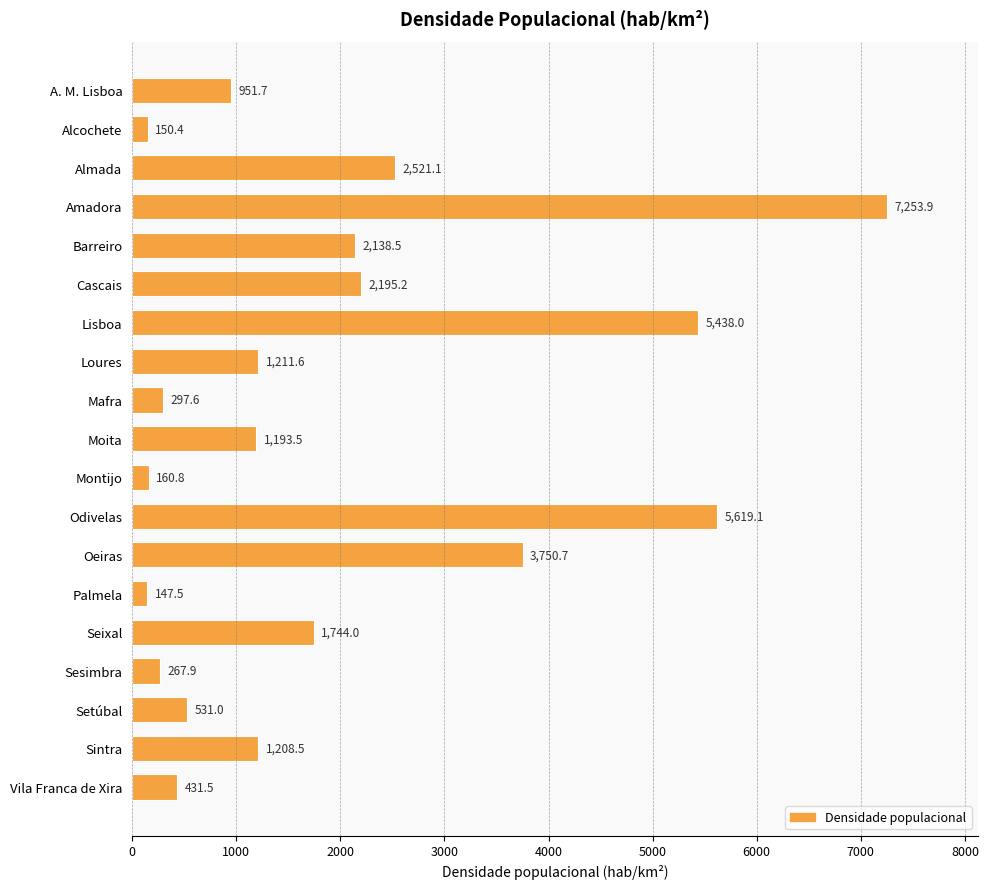

Is it true that the value at Oeiras is 3750.7?

True